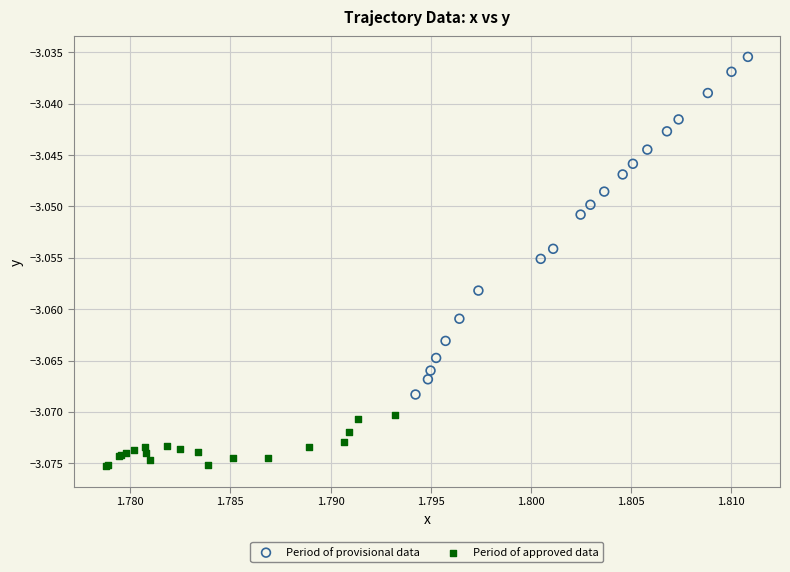

Which series reaches the minimum Y coordinate?

Period of approved data